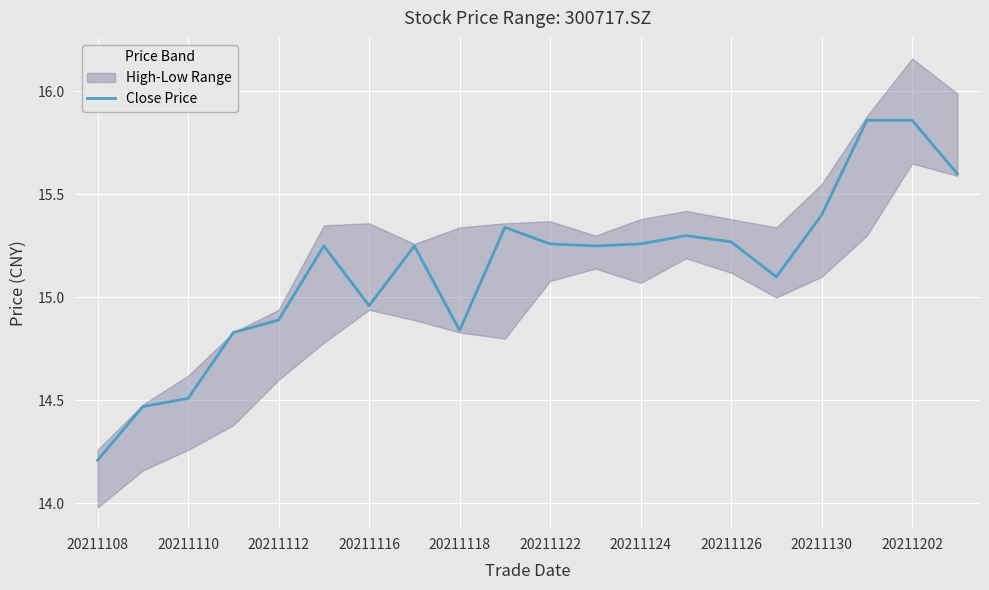

How many data points are above 15?

13